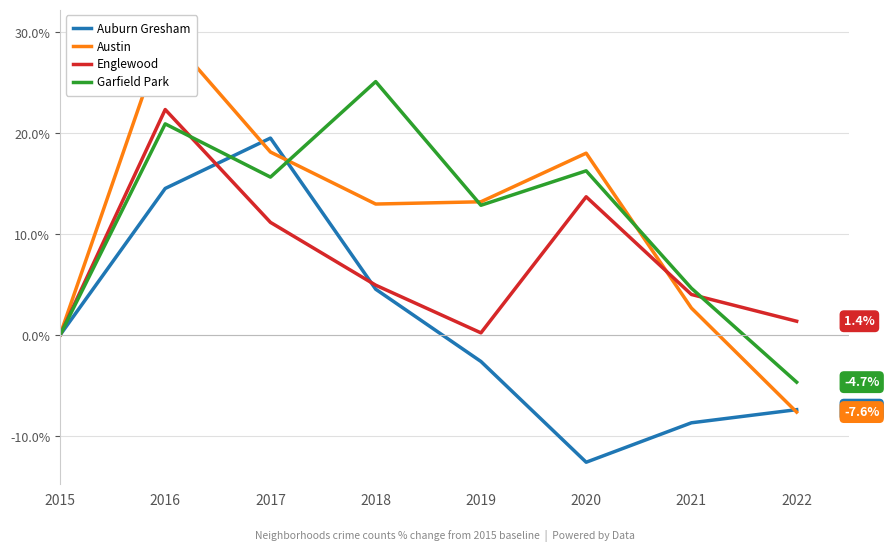

Reading right to left, transcribe all the data shown in this chart.

Auburn Gresham: 2022=-7.4	2021=-8.7	2020=-12.6	2019=-2.6	2018=4.6	2017=19.5	2016=14.5	2015=0.0
Austin: 2022=-7.6	2021=2.7	2020=18.0	2019=13.2	2018=13.0	2017=18.1	2016=30.1	2015=0.0
Englewood: 2022=1.4	2021=4.0	2020=13.7	2019=0.2	2018=5.0	2017=11.2	2016=22.4	2015=0.0
Garfield Park: 2022=-4.7	2021=4.7	2020=16.3	2019=12.9	2018=25.1	2017=15.7	2016=20.9	2015=0.0